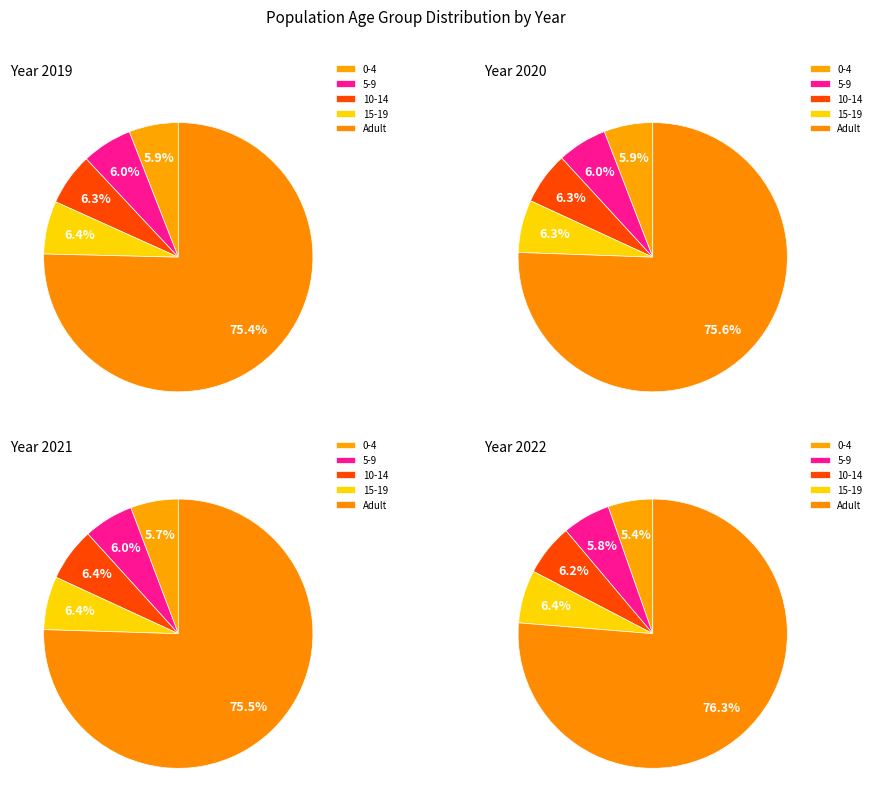

Rank the categories by 15-19 value from lowest to highest.

0-4, 5-9, 10-14, 15-19, Adult